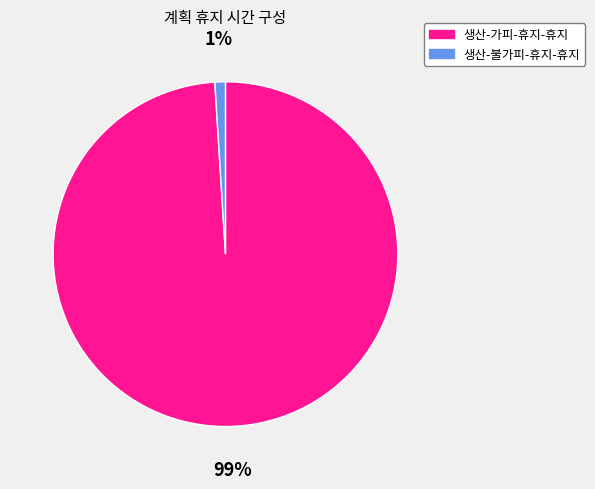

Count the number of slices in the pie.

2